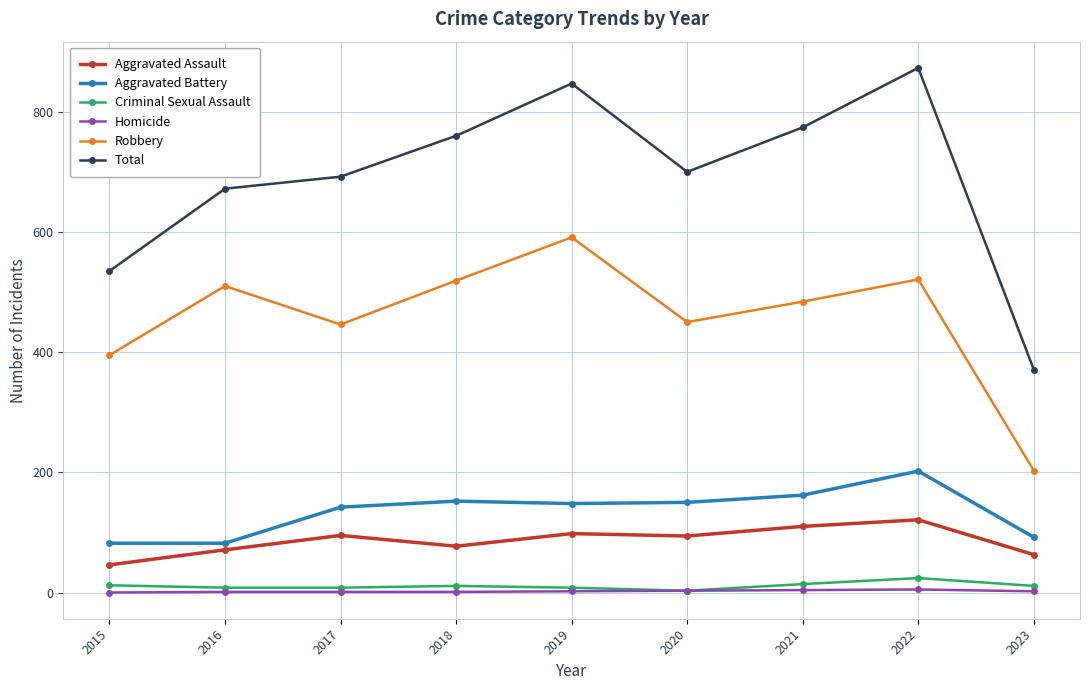

Between 2020 and 2023, which series saw the biggest shift?

Total